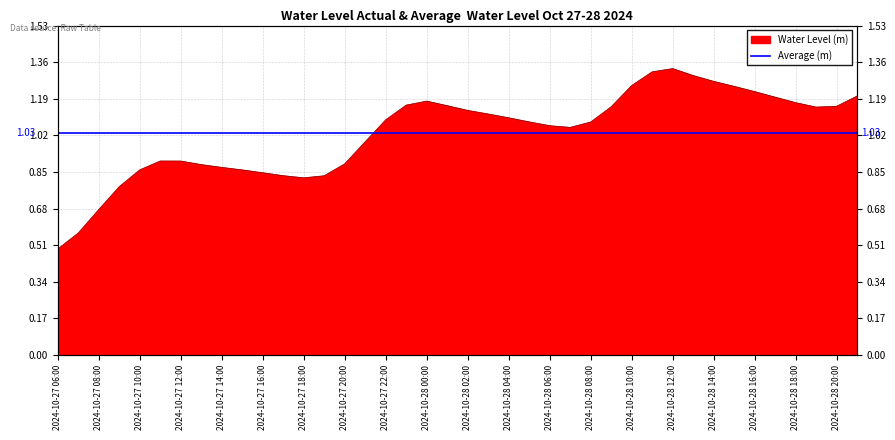

How many lines are shown in the chart?

1